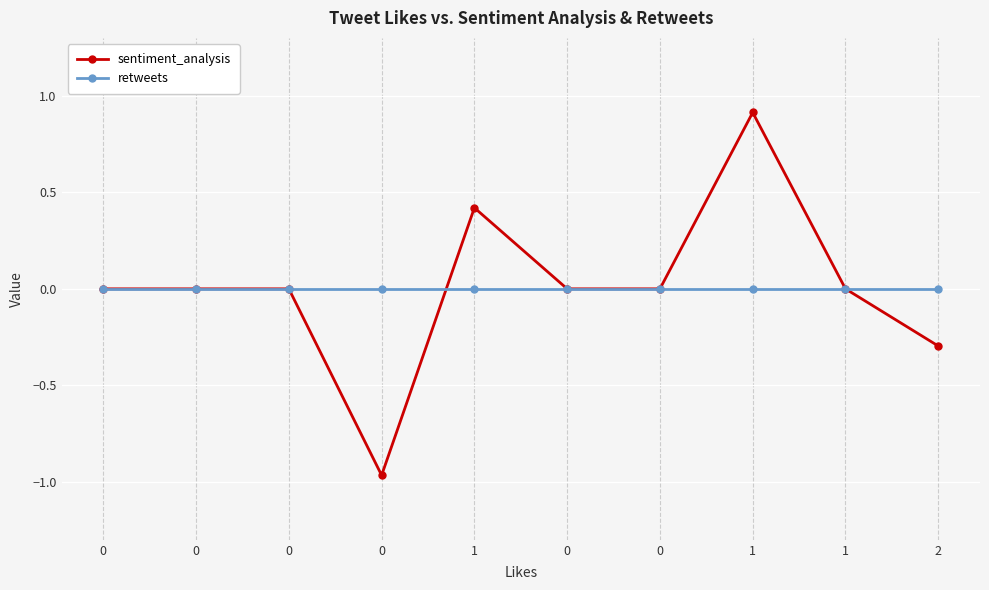

How many categories are shown in the chart?

10